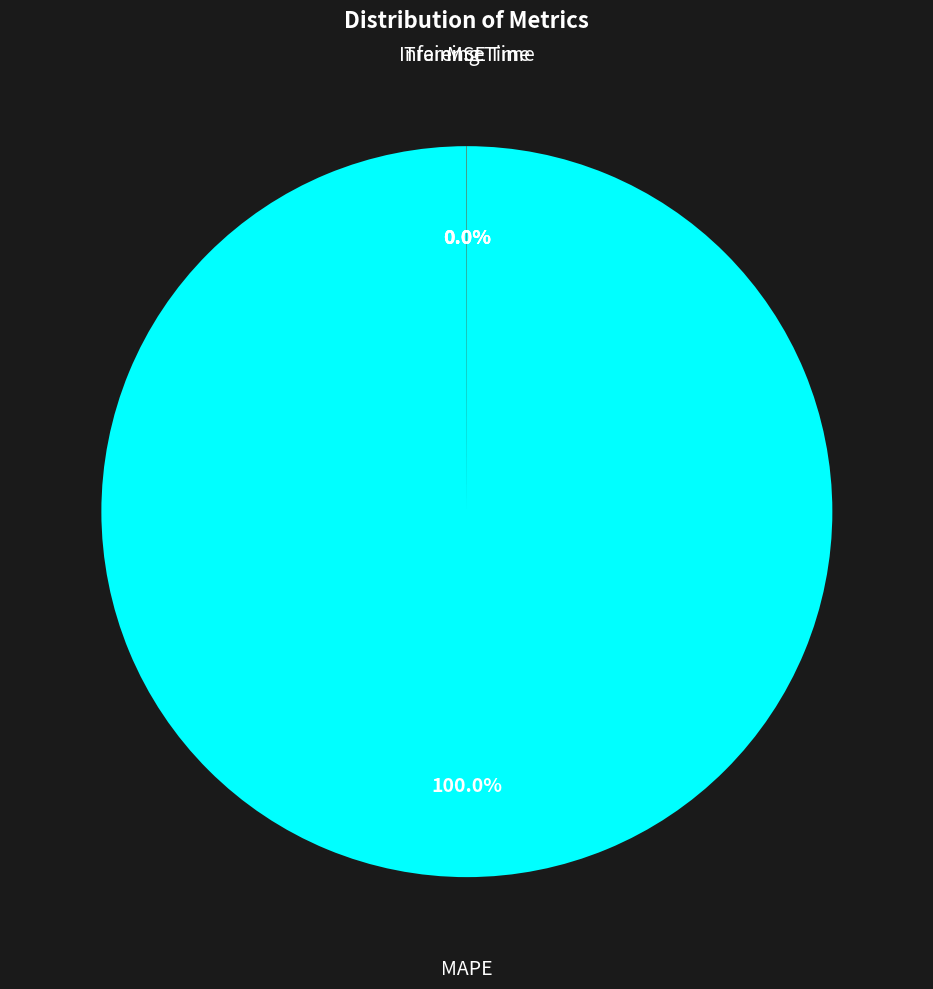

Which slice represents more than half of the pie?

MAPE